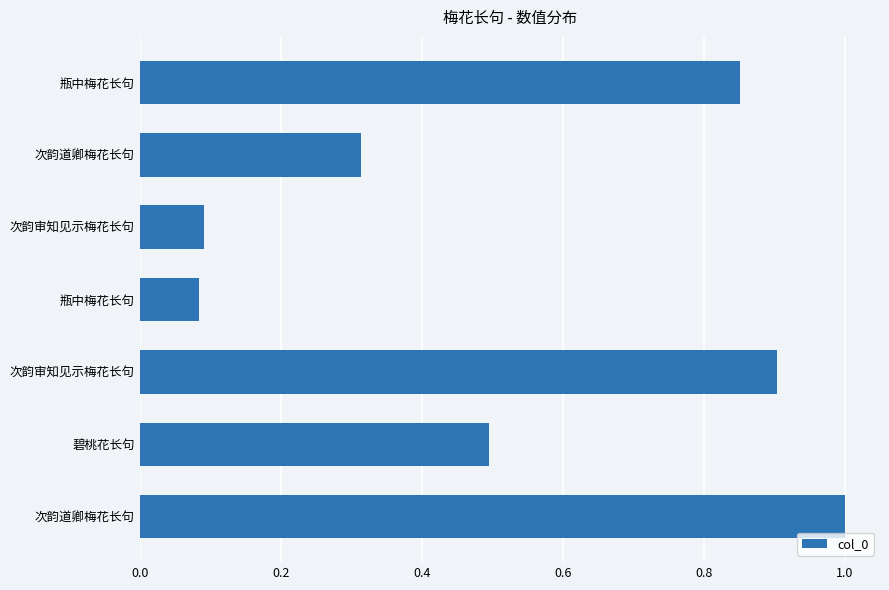

How many bars are there in total?

7